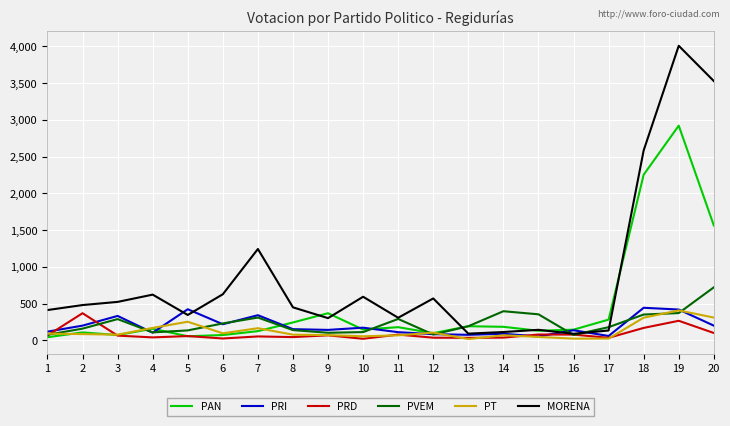

Which series has the widest spread of values?

MORENA